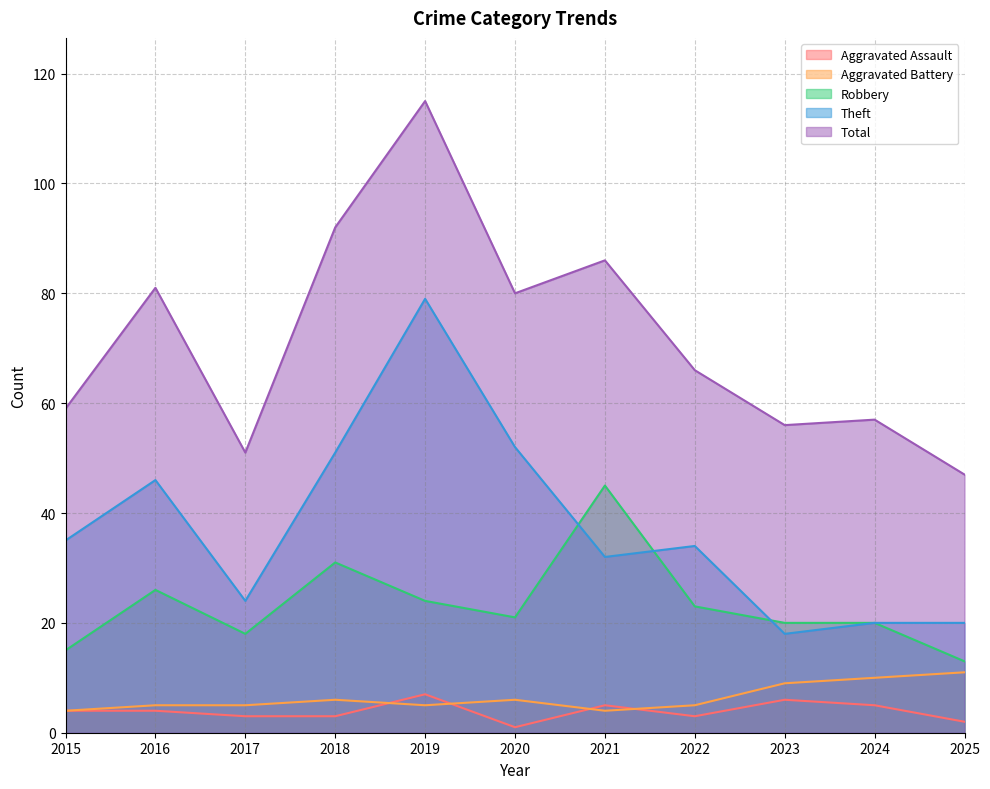

At which category does the chart reach its peak across all series?

2019